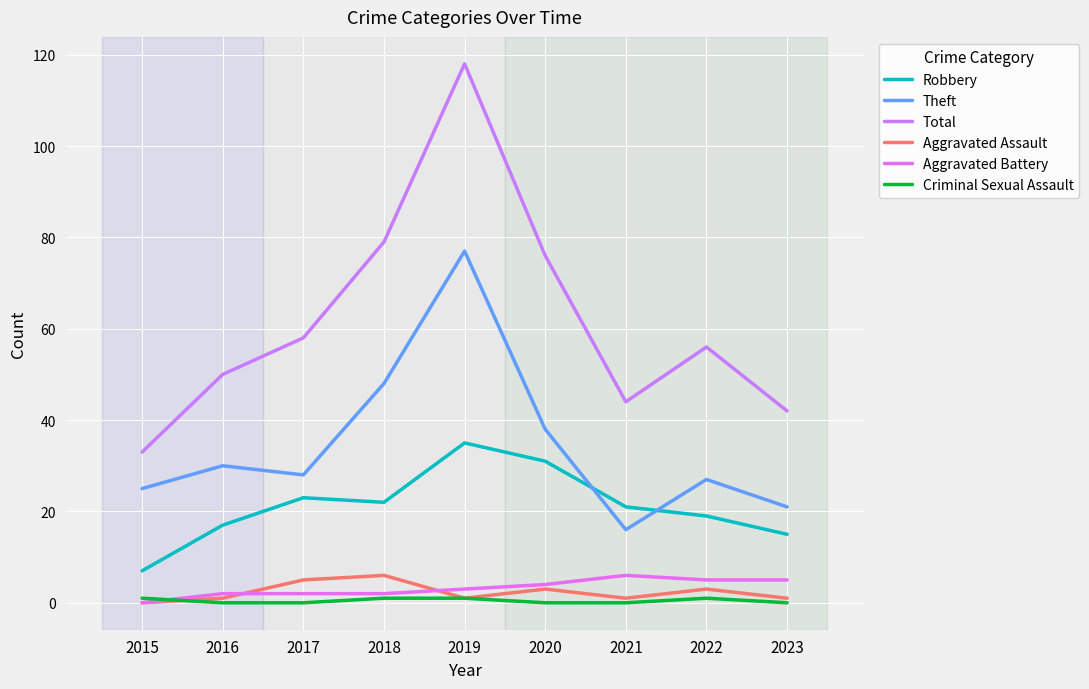

What is the value of the Aggravated Assault point at the 3rd from the left?

5